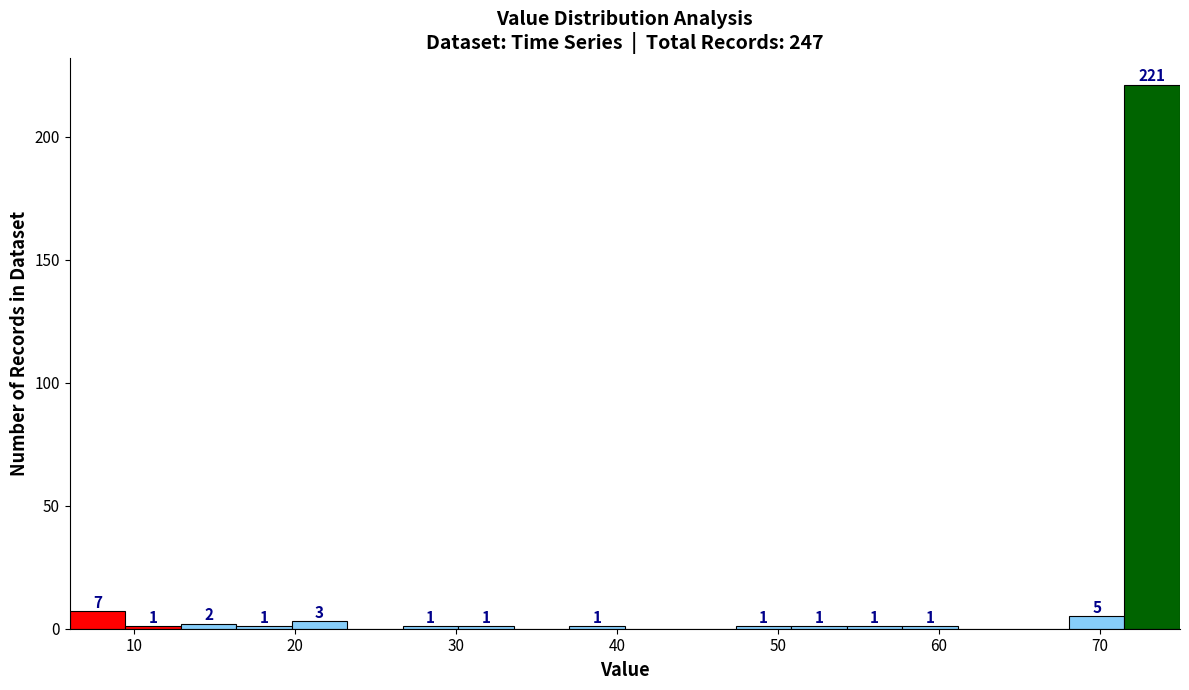

Read against the x-axis, roughly where is the centre of the tallest bar?

73